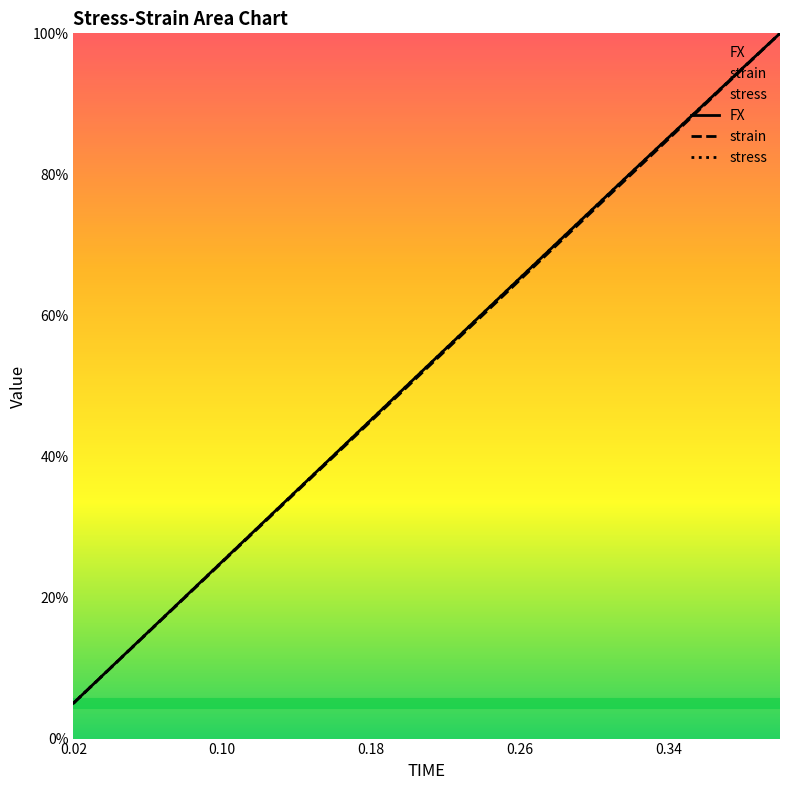

What position from the left is 0.24?

12